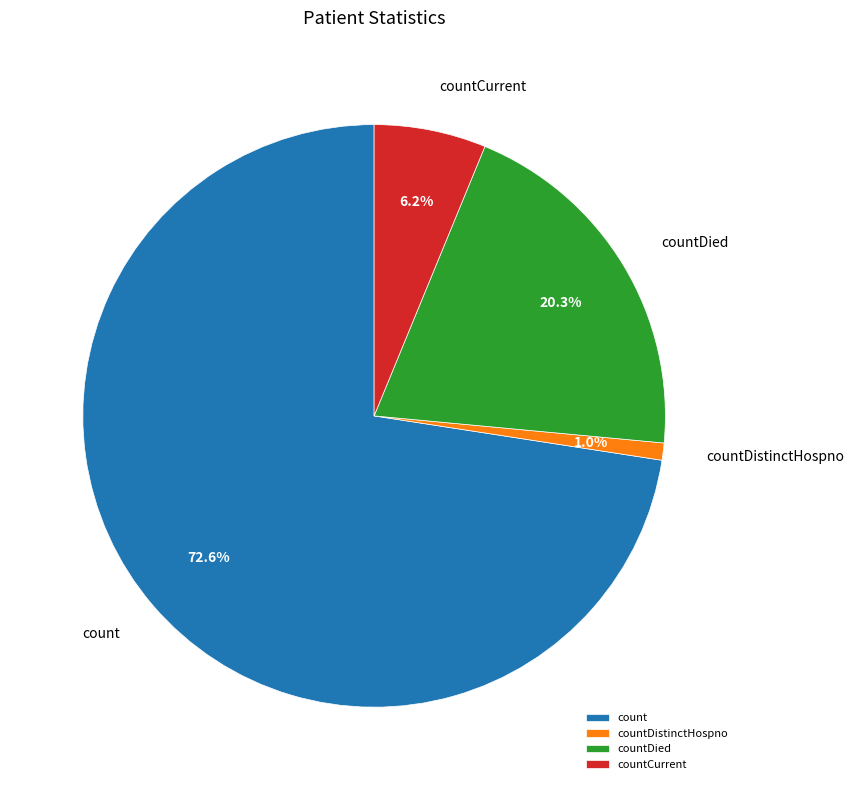

What is the smallest slice in the pie chart?

countDistinctHospno